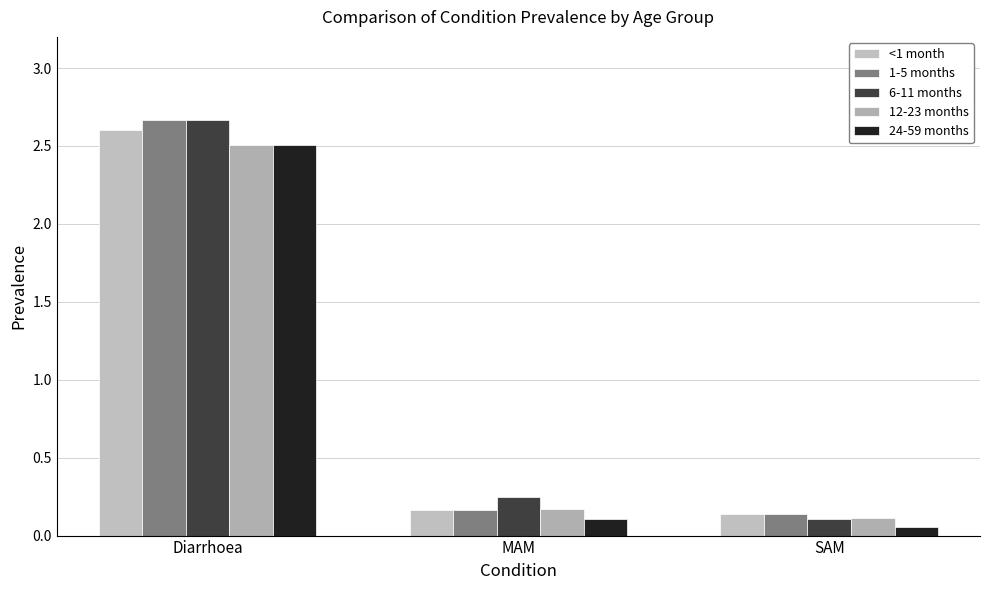

Reading left to right, extract all data points from this chart.

<1 month: Diarrhoea=2.6	MAM=0.2	SAM=0.1
1-5 months: Diarrhoea=2.7	MAM=0.2	SAM=0.1
6-11 months: Diarrhoea=2.7	MAM=0.2	SAM=0.1
12-23 months: Diarrhoea=2.5	MAM=0.2	SAM=0.1
24-59 months: Diarrhoea=2.5	MAM=0.1	SAM=0.1